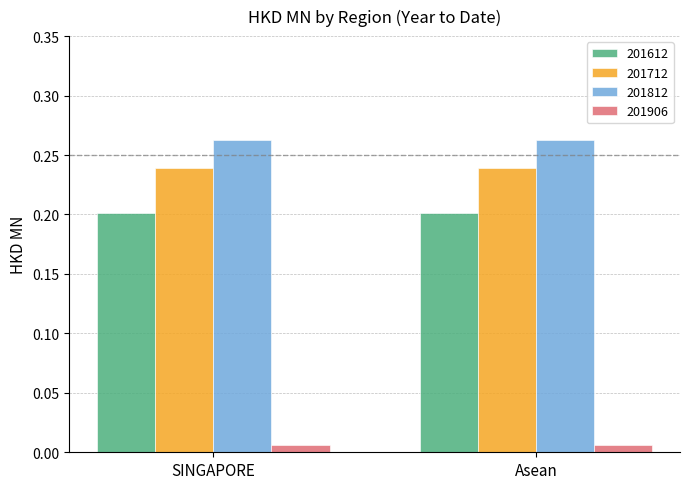

At Asean, list the series in order from largest to smallest.

201812, 201712, 201612, 201906